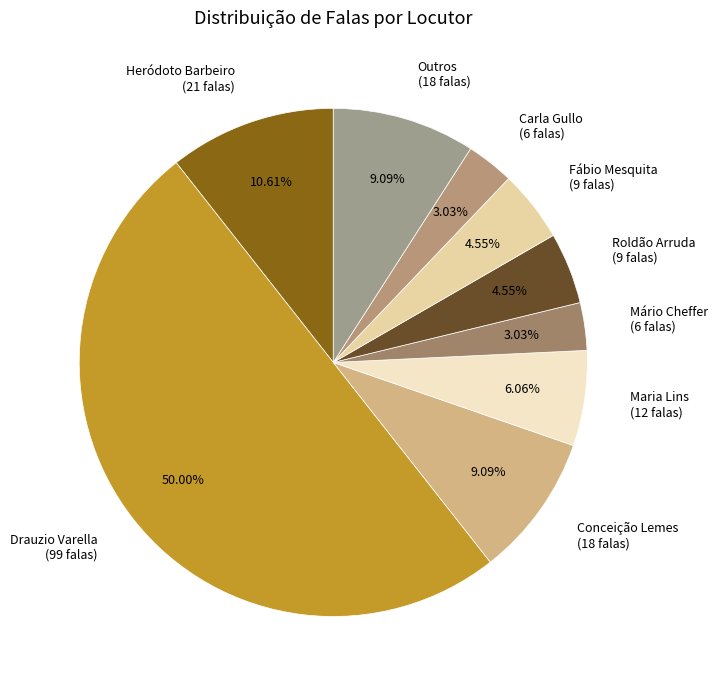

Between Drauzio Varella (99 falas) and Mário Cheffer (6 falas), which is larger?

Drauzio Varella (99 falas)